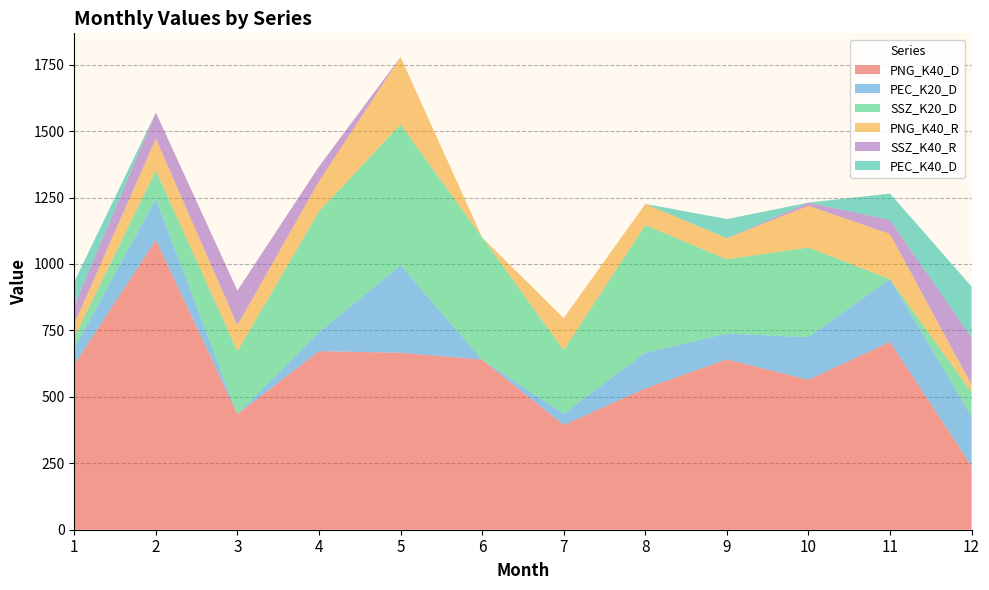

Reading right to left, transcribe all the data shown in this chart.

PNG_K40_D: 12=240	11=707	10=564	9=641	8=532	7=394	6=640	5=666	4=672	3=435	2=1091	1=621
PEC_K20_D: 12=186	11=236	10=161	9=97	8=134	7=42	6=0	5=329	4=71	3=0	2=154	1=62
SSZ_K20_D: 12=91	11=0	10=337	9=280	8=480	7=240	6=460	5=530	4=455	3=237	2=107	1=41
PNG_K40_R: 12=29	11=170	10=157	9=79	8=80	7=120	6=0	5=254	4=113	3=98	2=120	1=51
SSZ_K40_R: 12=177	11=53	10=12	9=0	8=0	7=0	6=0	5=0	4=56	3=130	2=98	1=68
PEC_K40_D: 12=192	11=99	10=0	9=72	8=0	7=0	6=0	5=0	4=0	3=0	2=0	1=90